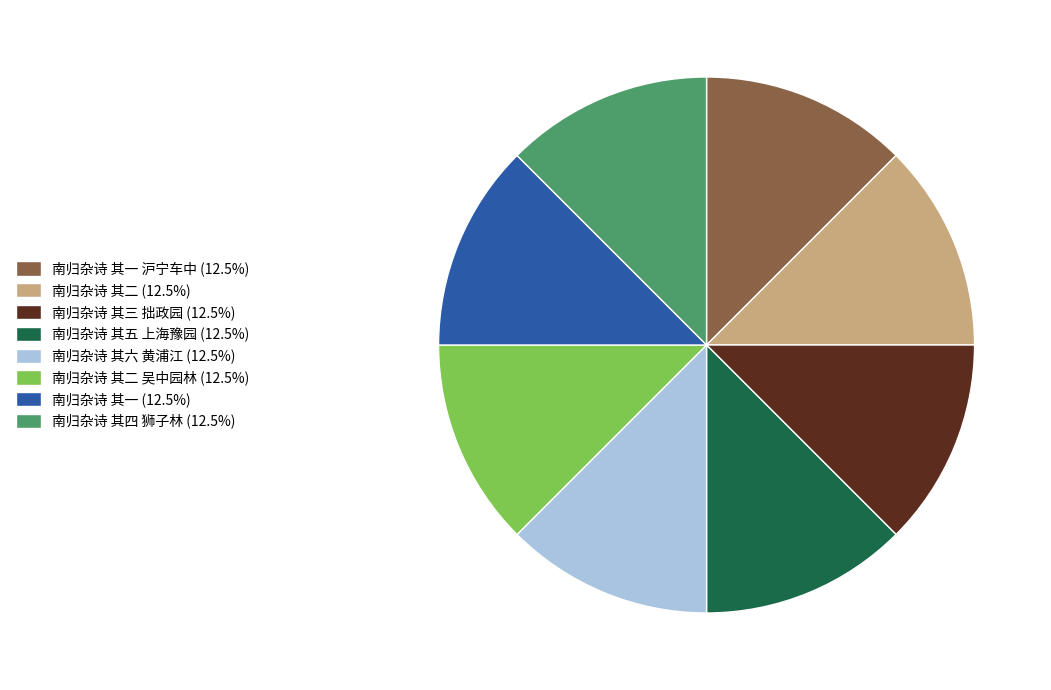

Is the sum of 南归杂诗 其二 吴中园林 (12.5%) and 南归杂诗 其一 (12.5%) greater than half?

No